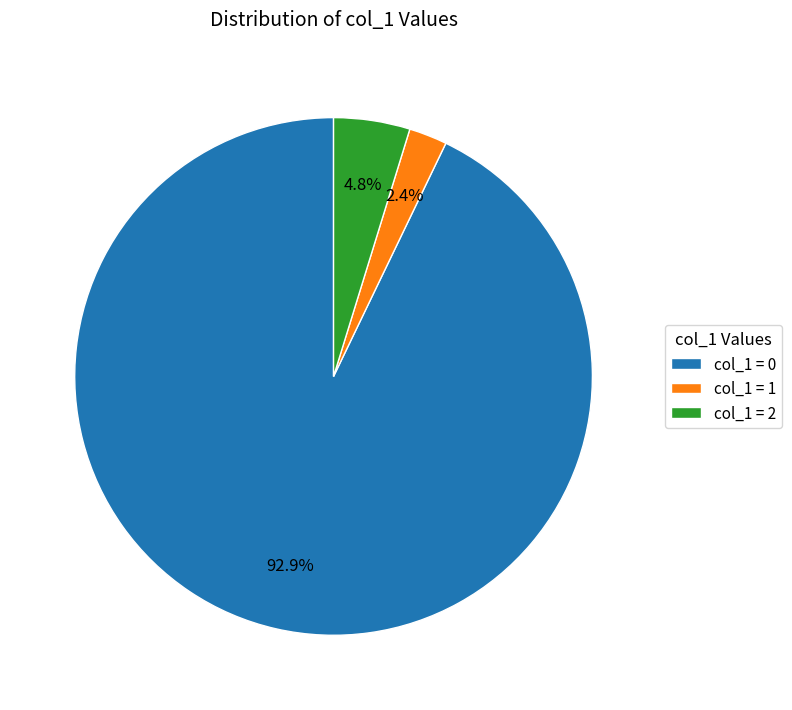

Which slice is the smallest?

col_1 = 1